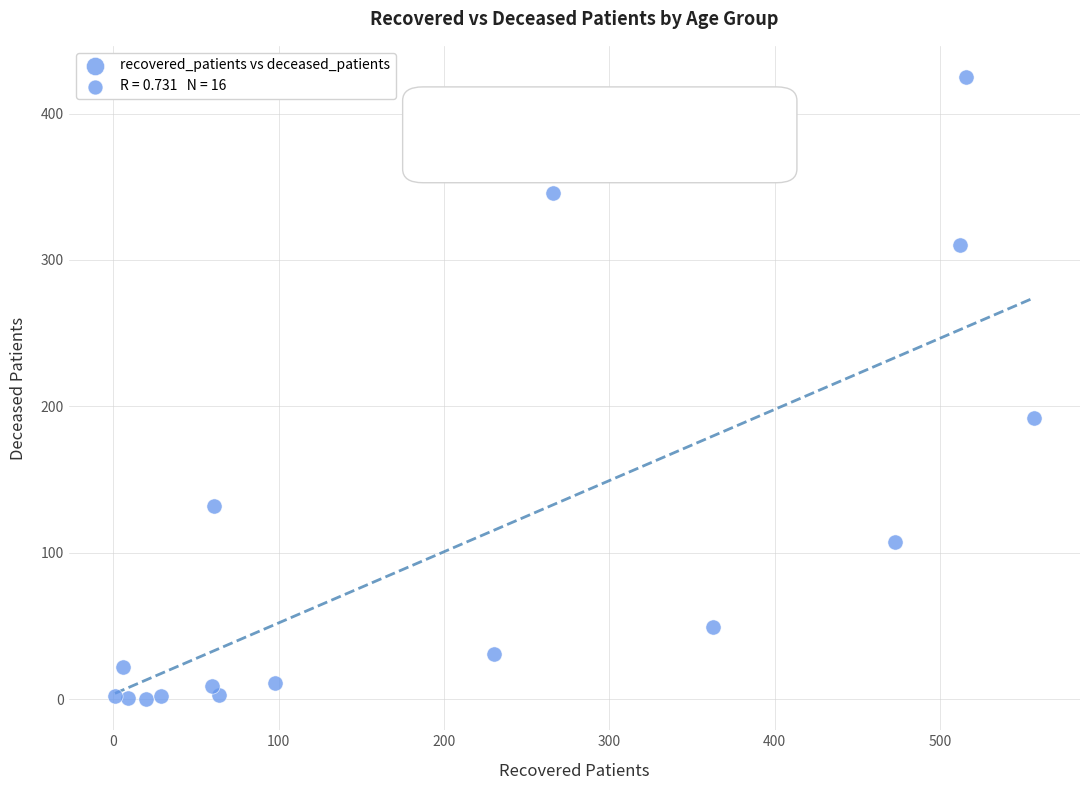

What is the range of X values (max minus min)?

556